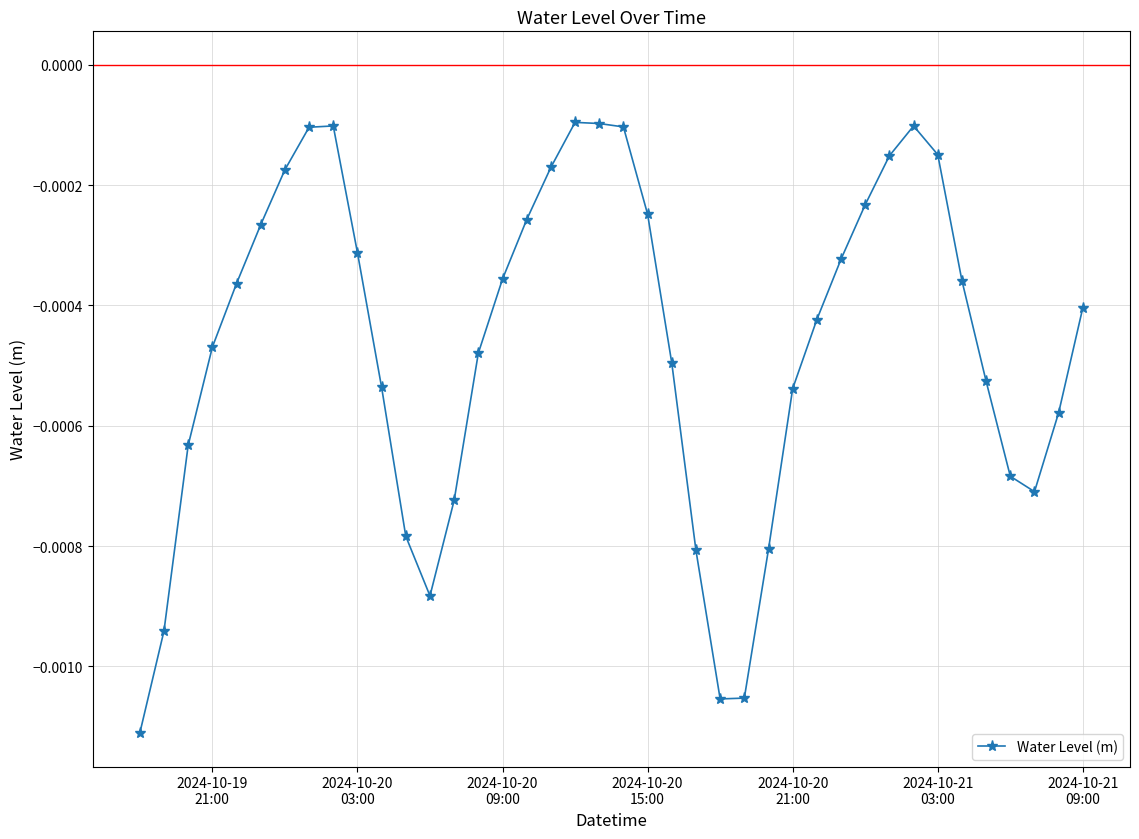

True or false: the data has more than 1 interior local peaks.

True